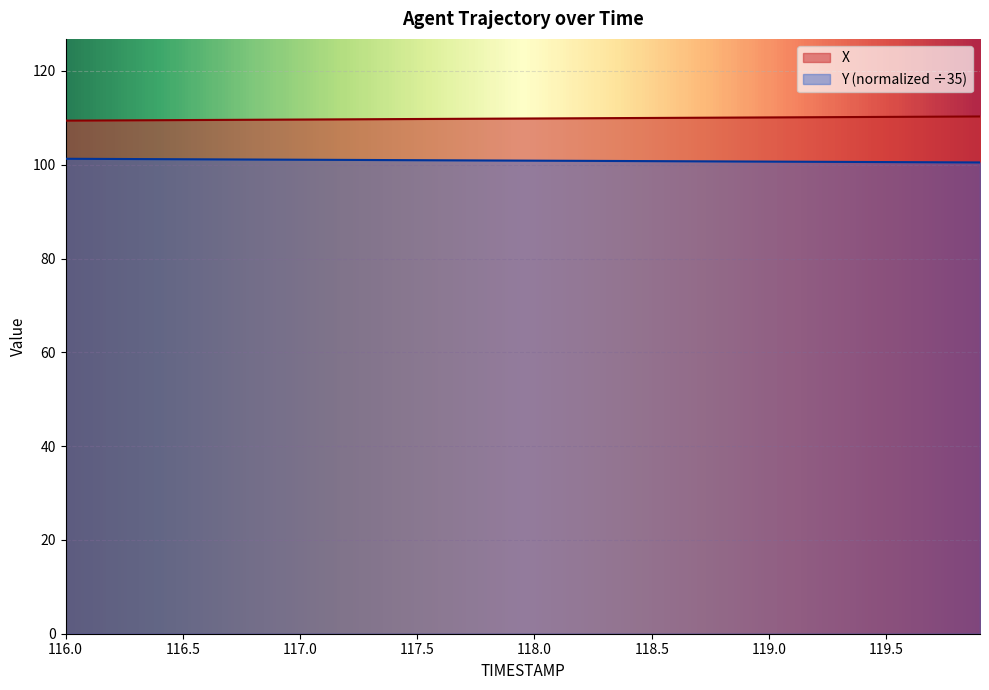

Rank the series by their average value, from highest to lowest.

X, Y (normalized ÷35)